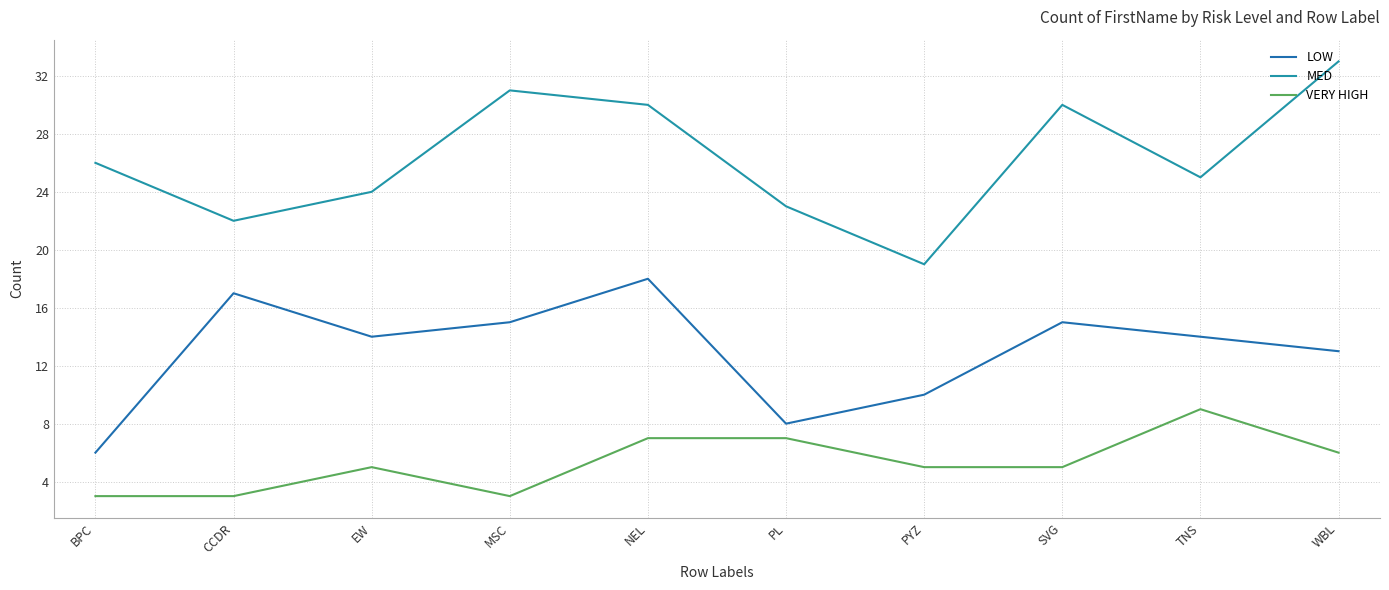

What are all the series names shown in the legend?

LOW, MED, VERY HIGH